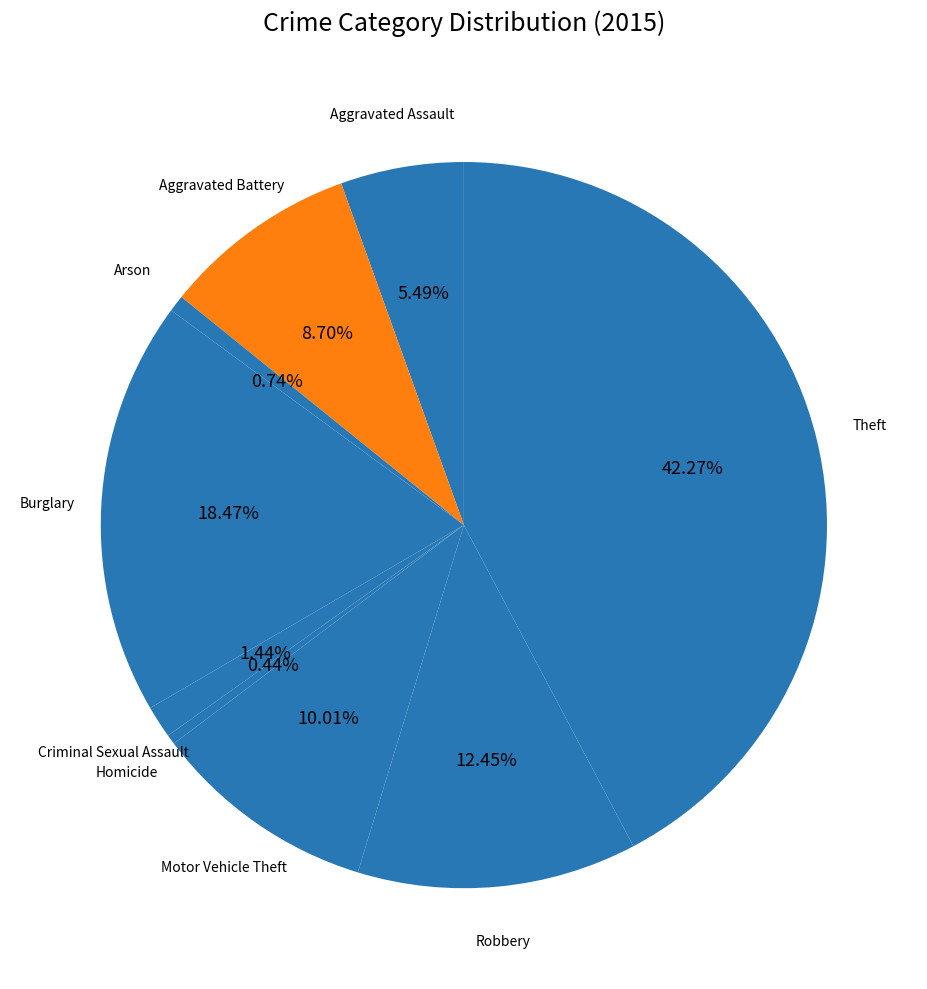

How many slices are in this pie chart?

9